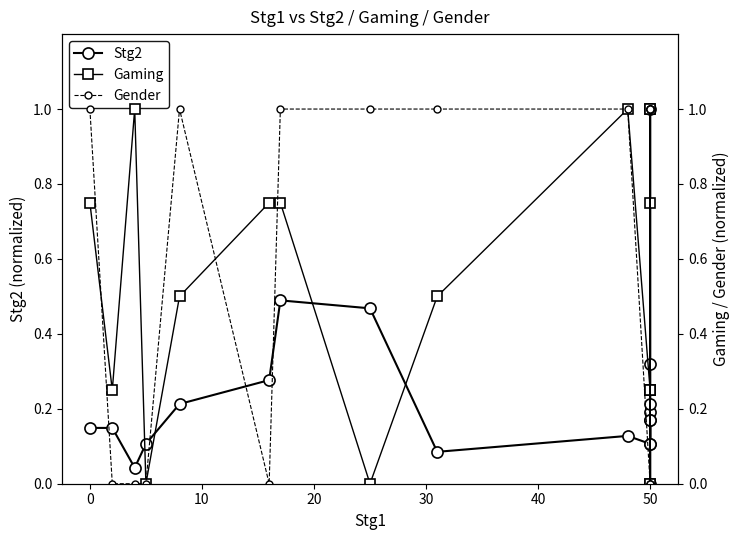

What is the value of the Stg2 point at the 5th from the left?

0.2